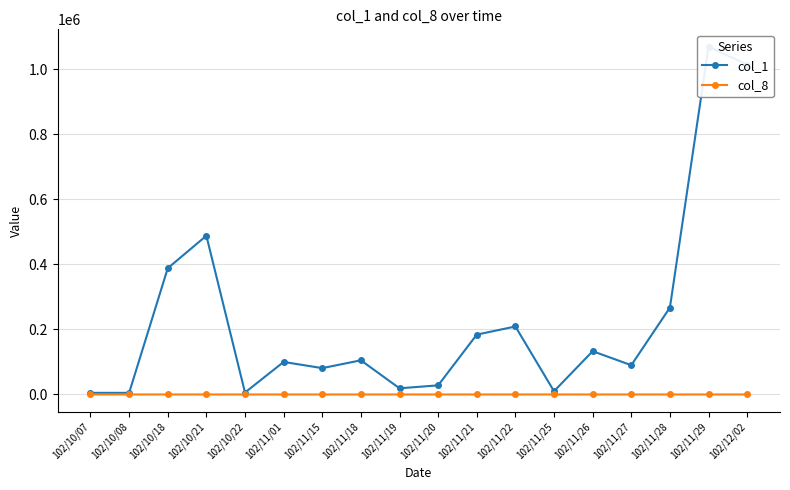

Between 102/11/21 and 102/11/26, which is larger?

102/11/21